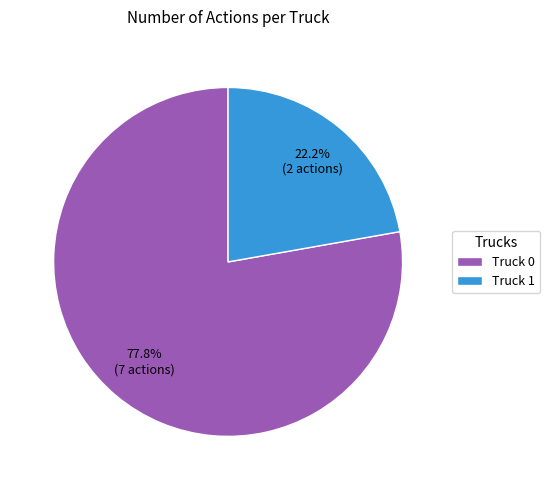

Which slice is the smallest?

Truck 1